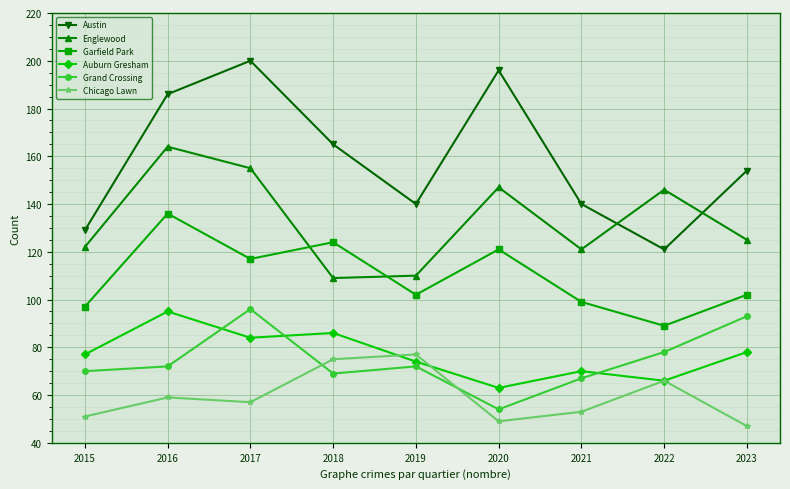

What value does the Austin series have at 2020, to the nearest 5?

195